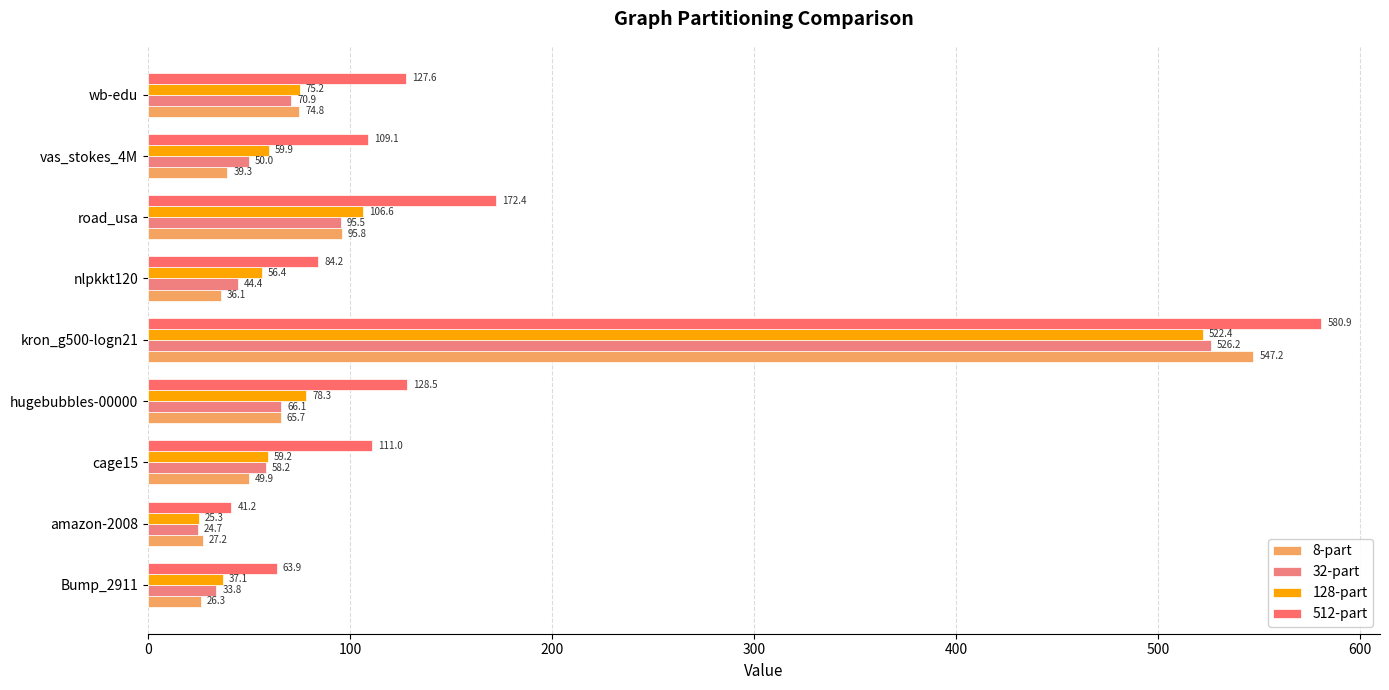

Reading left to right, extract all data points from this chart.

8-part: 26.3	27.2	49.9	65.7	547.2	36.1	95.8	39.3	74.8
32-part: 33.8	24.7	58.2	66.1	526.2	44.4	95.5	50.0	70.9
128-part: 37.1	25.3	59.2	78.3	522.4	56.4	106.6	59.9	75.2
512-part: 63.9	41.2	111.0	128.5	580.9	84.2	172.4	109.1	127.6